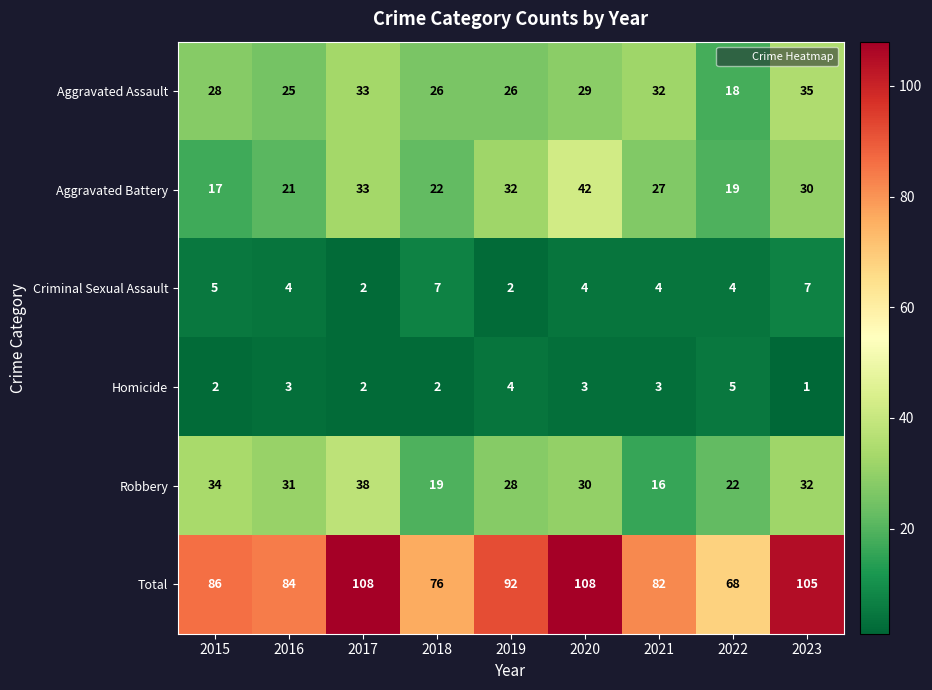

Which series has the largest range (max minus min)?

Total